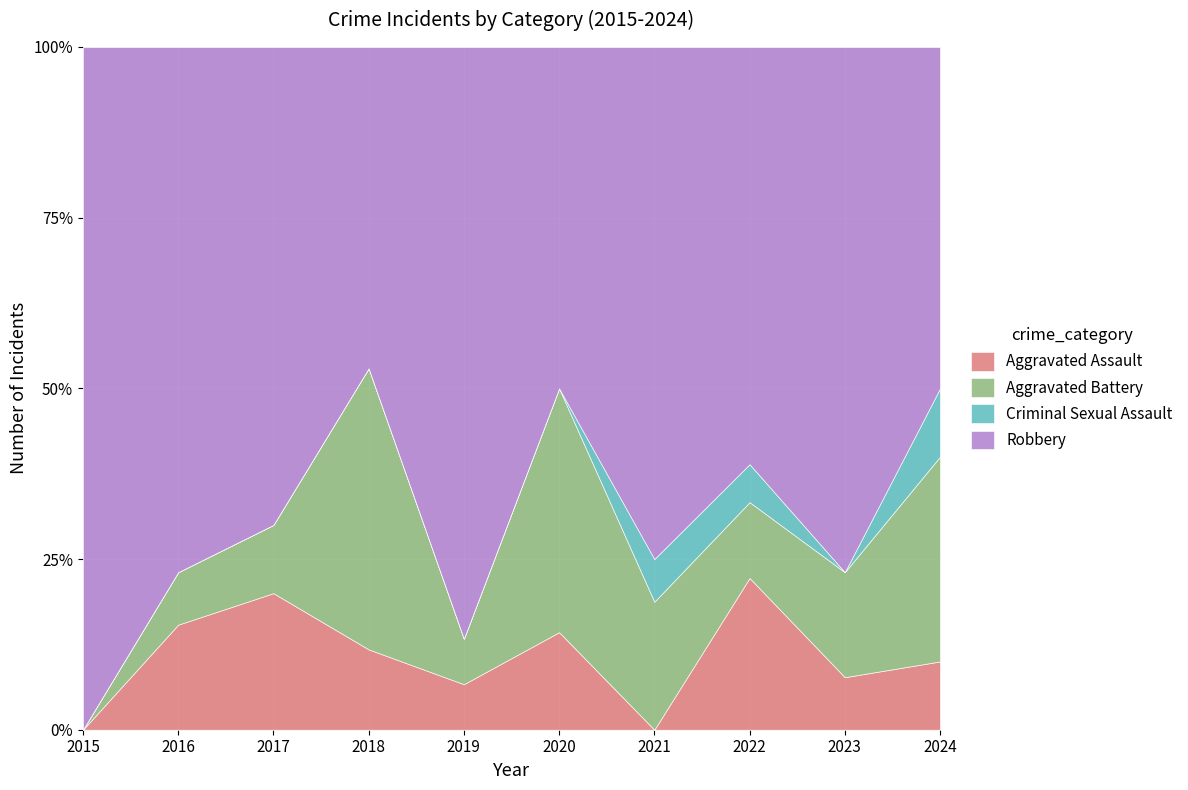

Between 2020 and 2019, which is larger?

2020